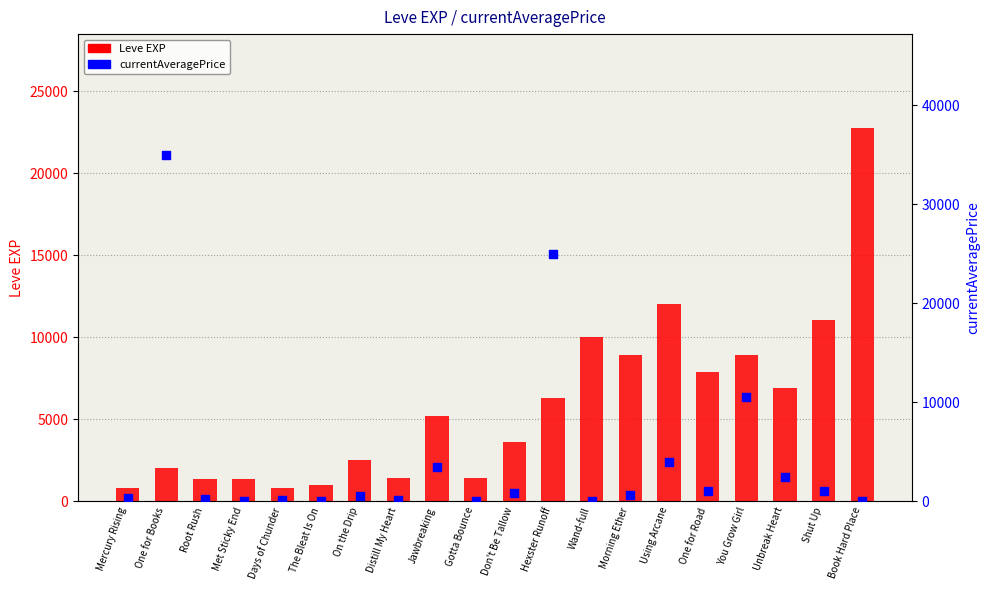

Which series contains the highest Y value?

currentAveragePrice